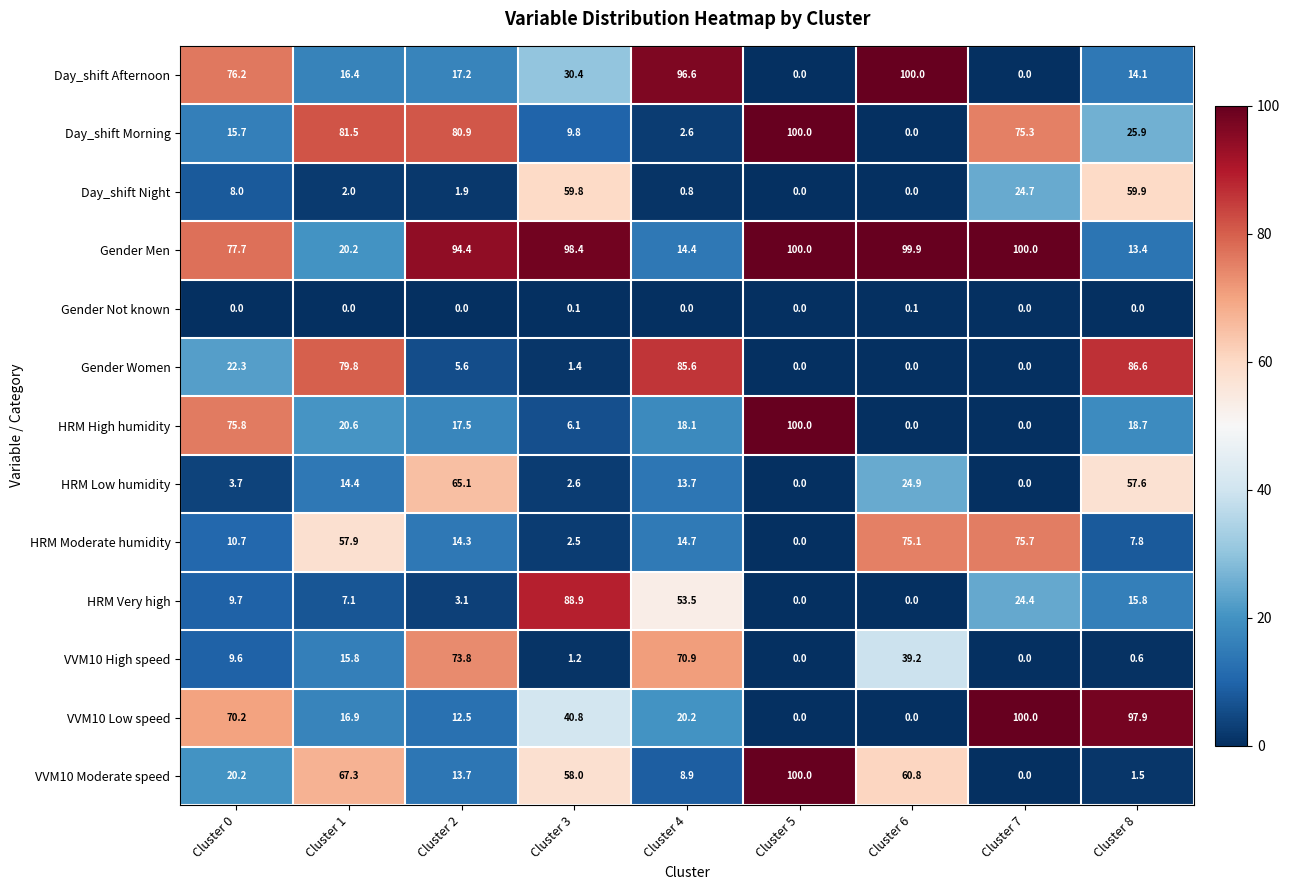

What is the highest value of the VVM10 High speed series?

73.8